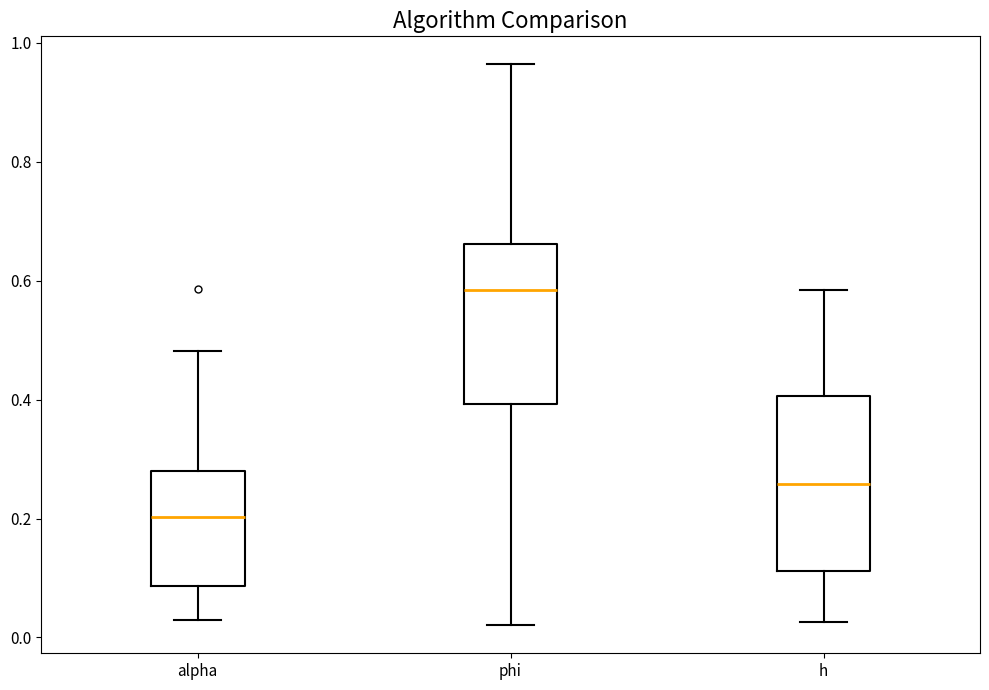

Which box's median line is the highest?

phi